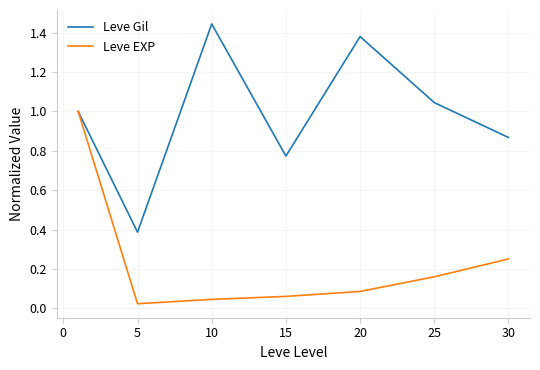

What are all the series names shown in the legend?

Leve Gil, Leve EXP